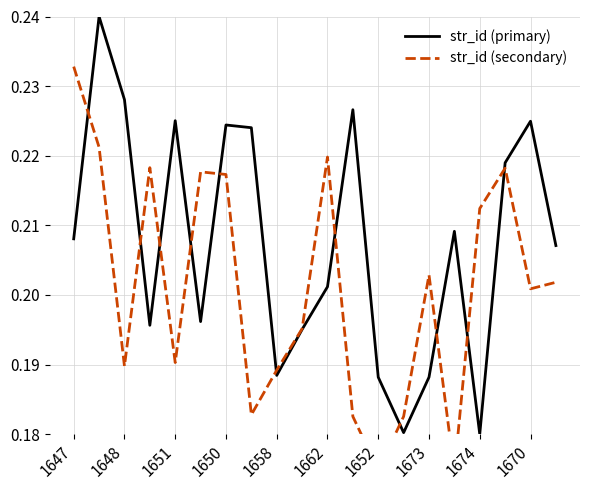

The value of str_id (secondary) at 15 is 0.2. True or false?

True